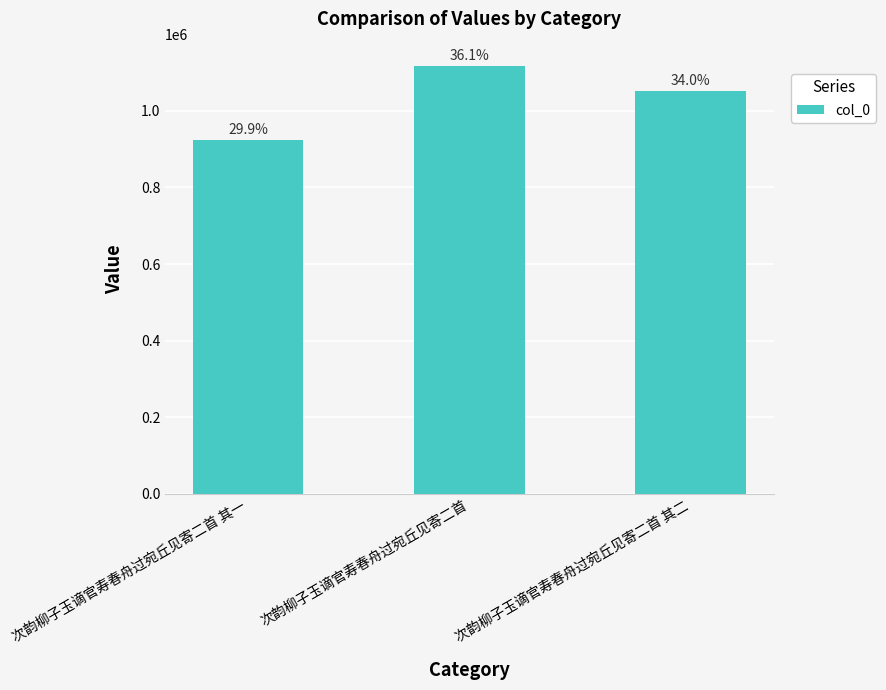

How many bars are there in total?

3